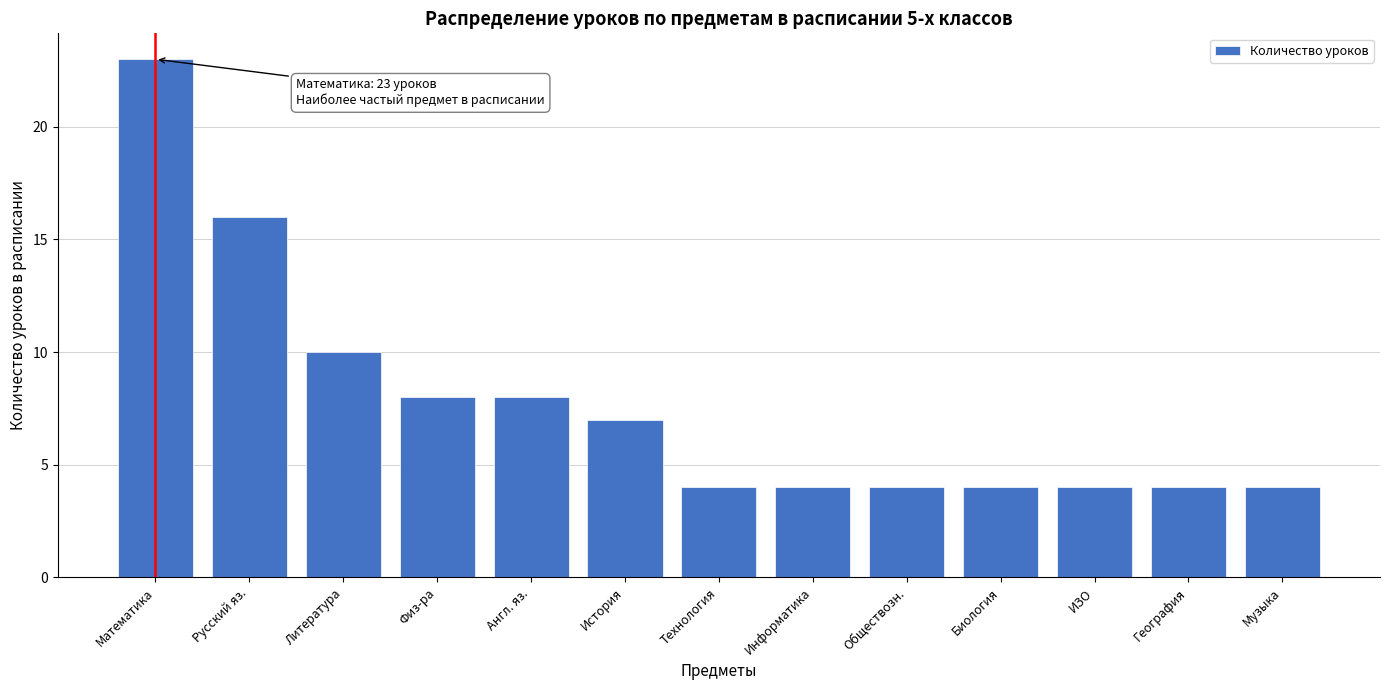

Reading left to right, extract all data points from this chart.

Математика=23	Русский яз.=16	Литература=10	Физ-ра=8	Англ. яз.=8	История=7	Технология=4	Информатика=4	Обществозн.=4	Биология=4	ИЗО=4	География=4	Музыка=4